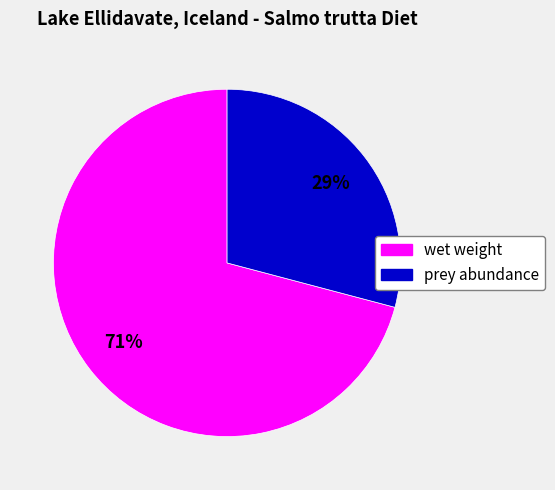

Rank the categories by value from highest to lowest.

wet weight, prey abundance